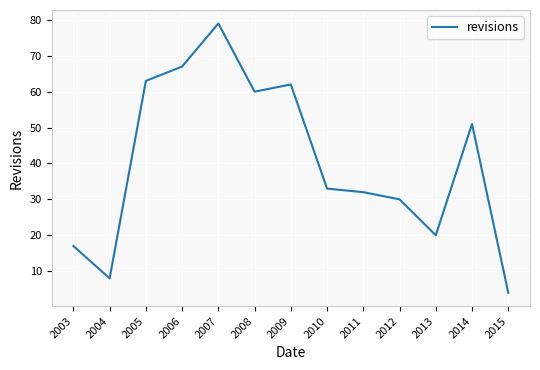

Is it true that the value at 2004 is 8?

True